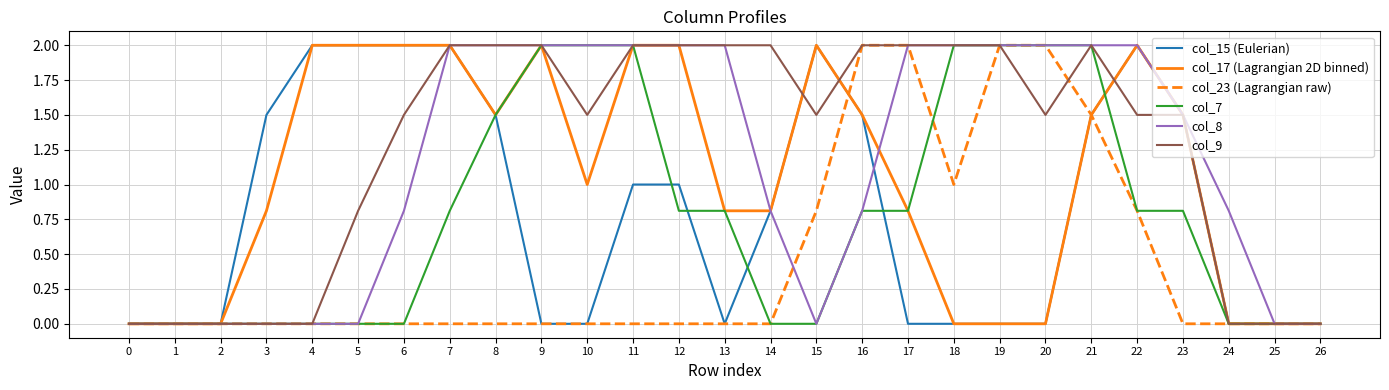

How many distinct data groups are displayed?

6